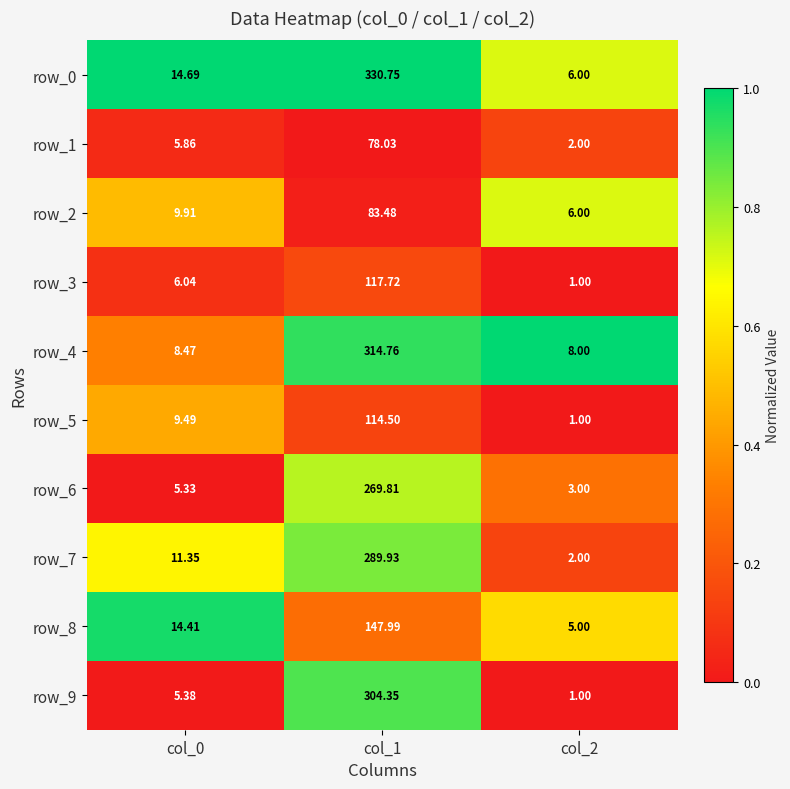

Is the value of row_1 at col_0 greater than the value of row_4 at col_2?

No